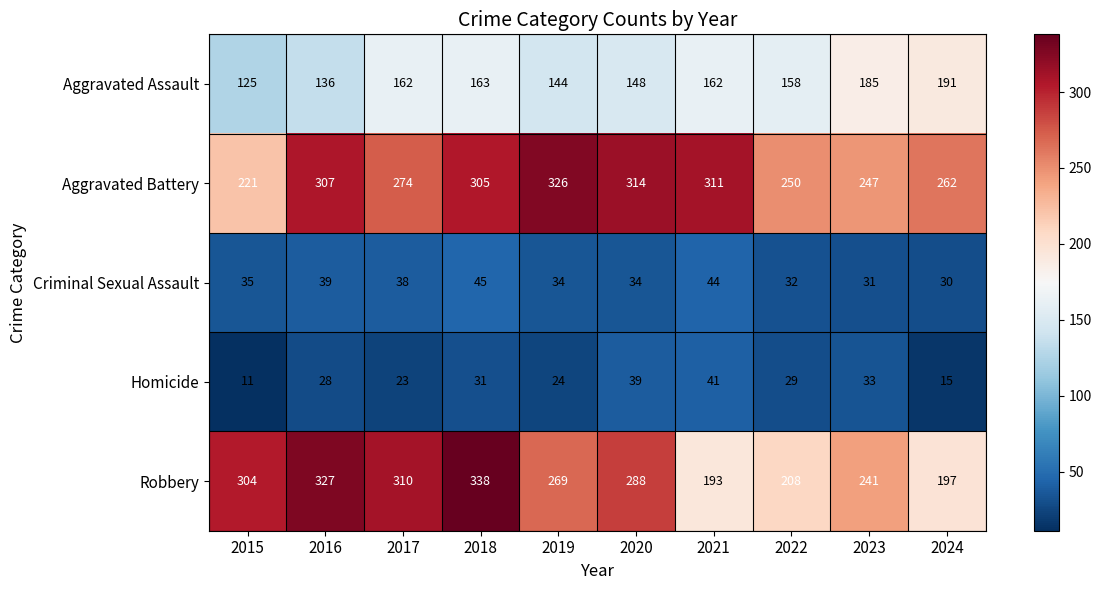

What is the difference between the second highest and minimum values in the Criminal Sexual Assault series?

14